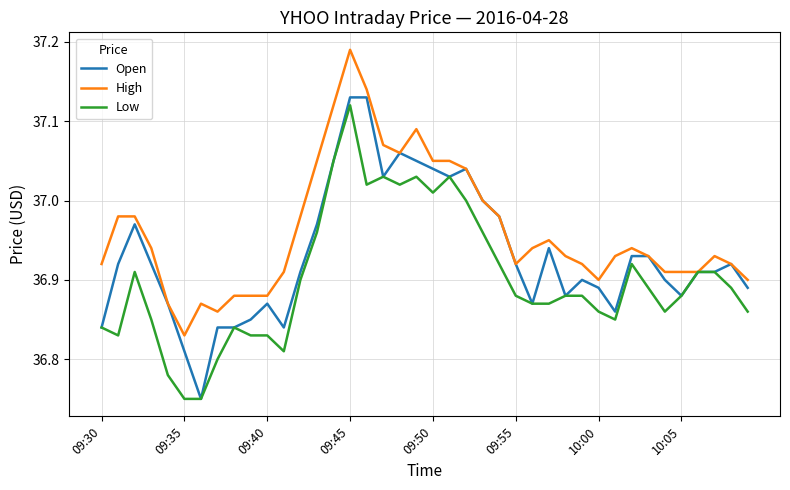

Which series has the largest total across all categories?

High